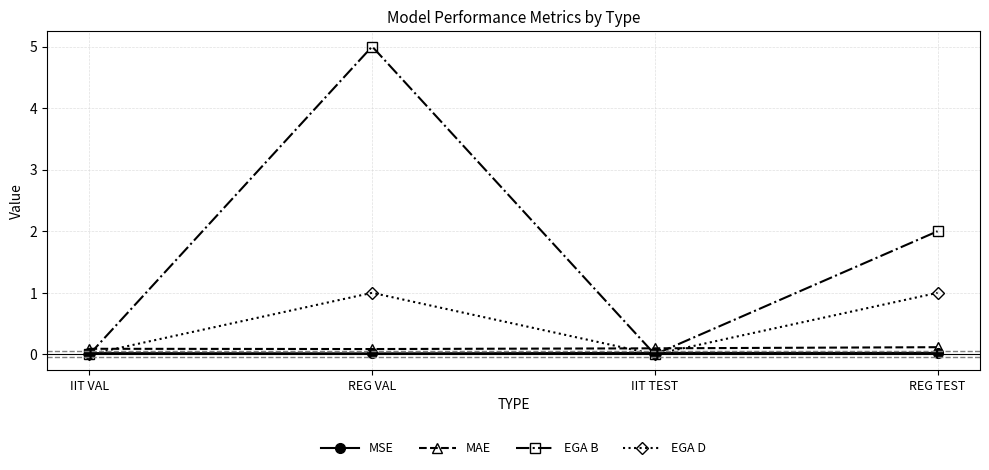

How many categories are shown in the chart?

4